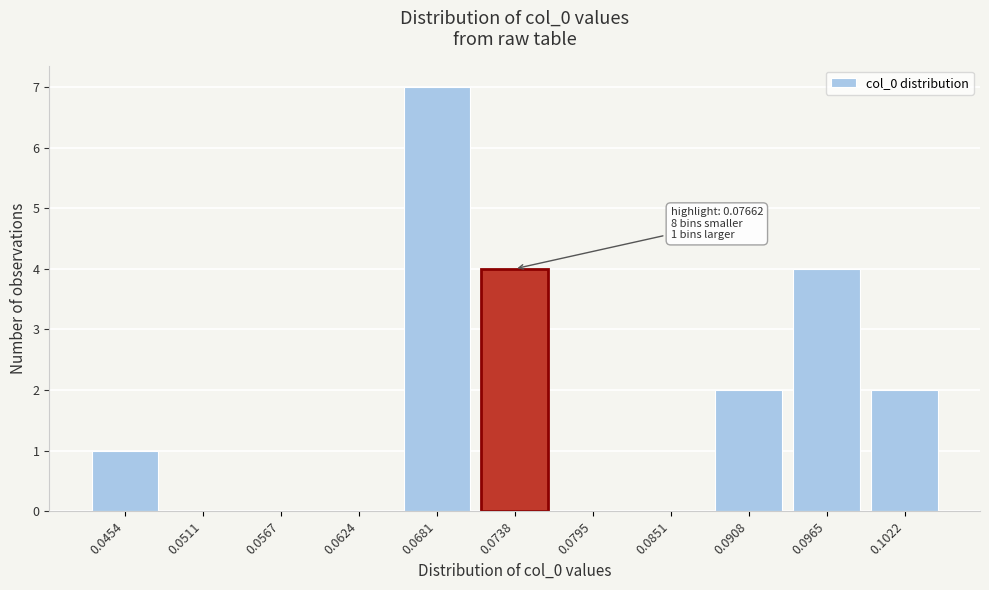

Reading left to right, transcribe all the data shown in this chart.

0.0454=1	0.0511=0	0.0567=0	0.0624=0	0.0681=7	0.0738=4	0.0795=0	0.0851=0	0.0908=2	0.0965=4	0.1022=2